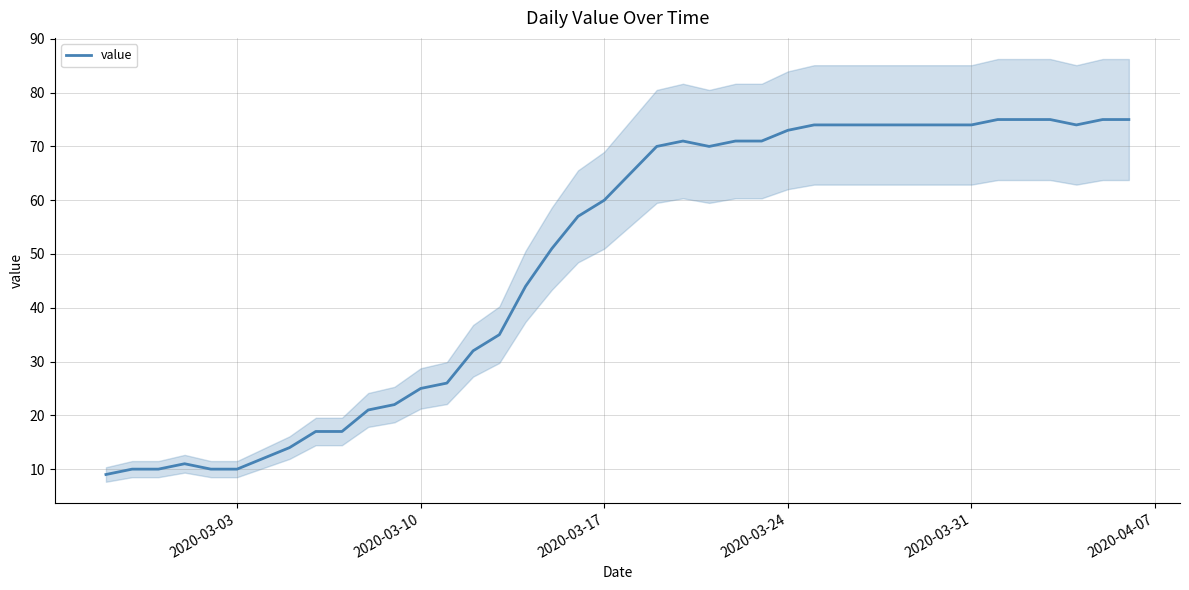

How many values are below 65?

20